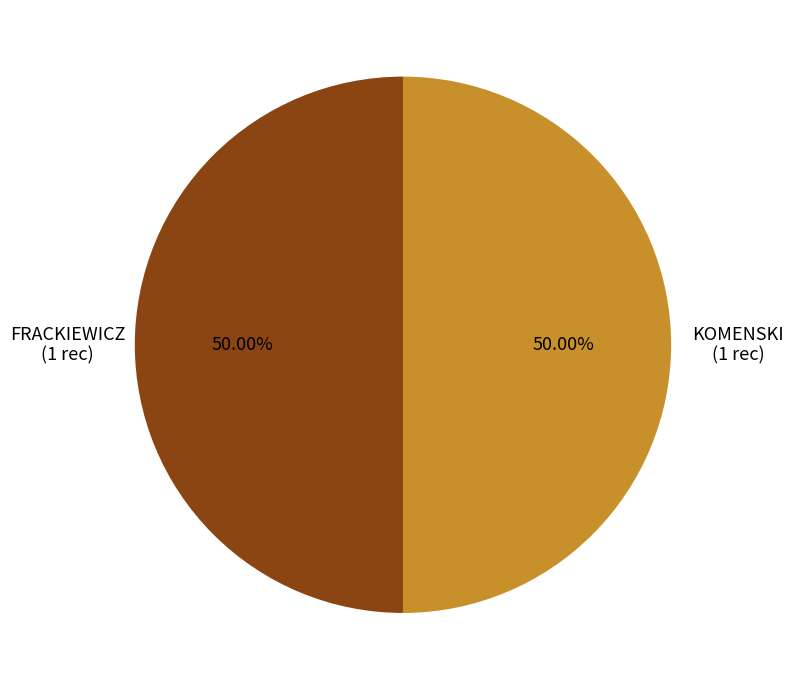

Approximately how many times larger is the value at FRACKIEWICZ (1 rec) compared to KOMENSKI (1 rec)?

1.0